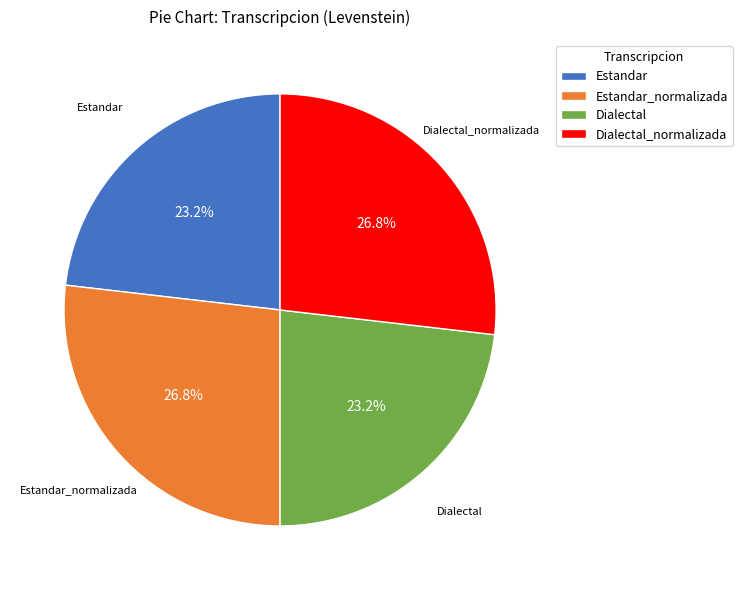

How many slices are in this pie chart?

4